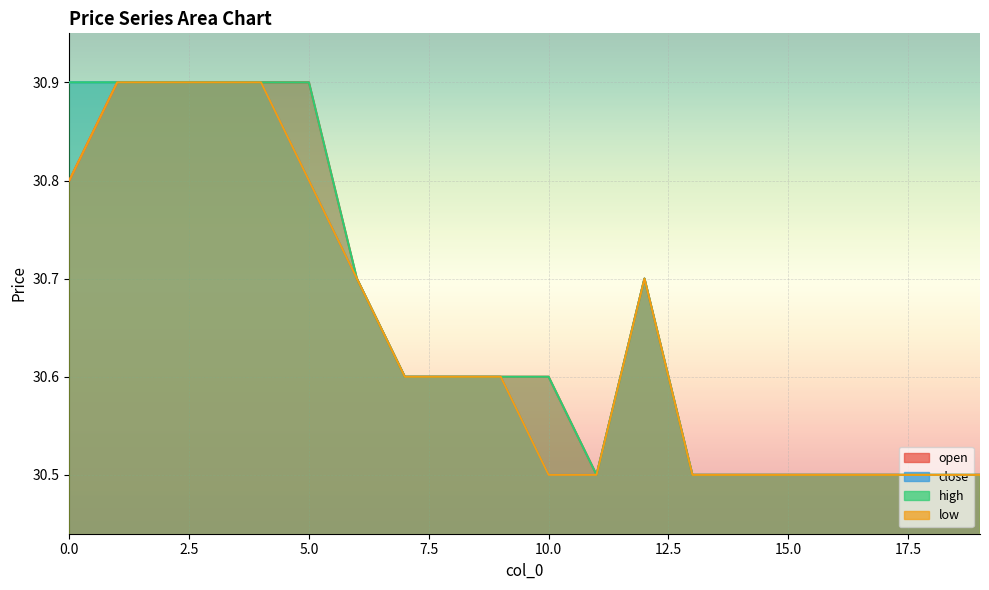

List the labels in order of close value, largest first.

0, 1, 2, 3, 4, 5, 6, 12, 7, 8, 9, 10, 11, 13, 14, 15, 16, 17, 18, 19